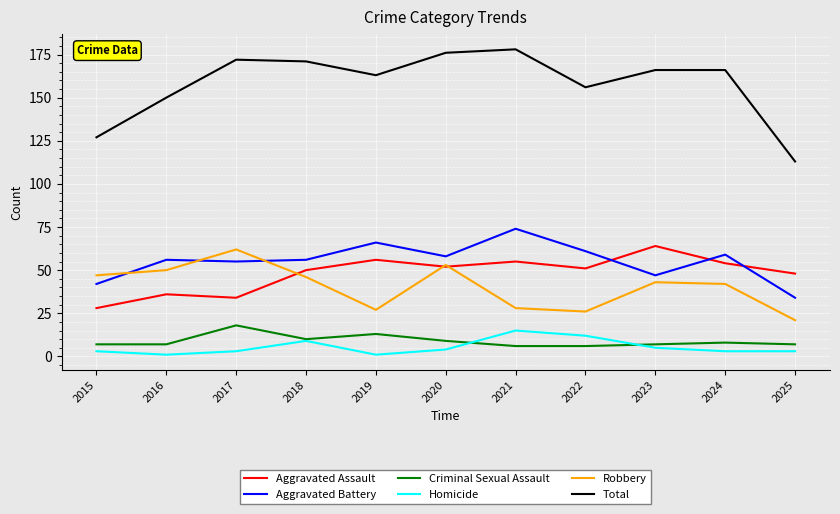

What is the total value across all series at 2021?

356